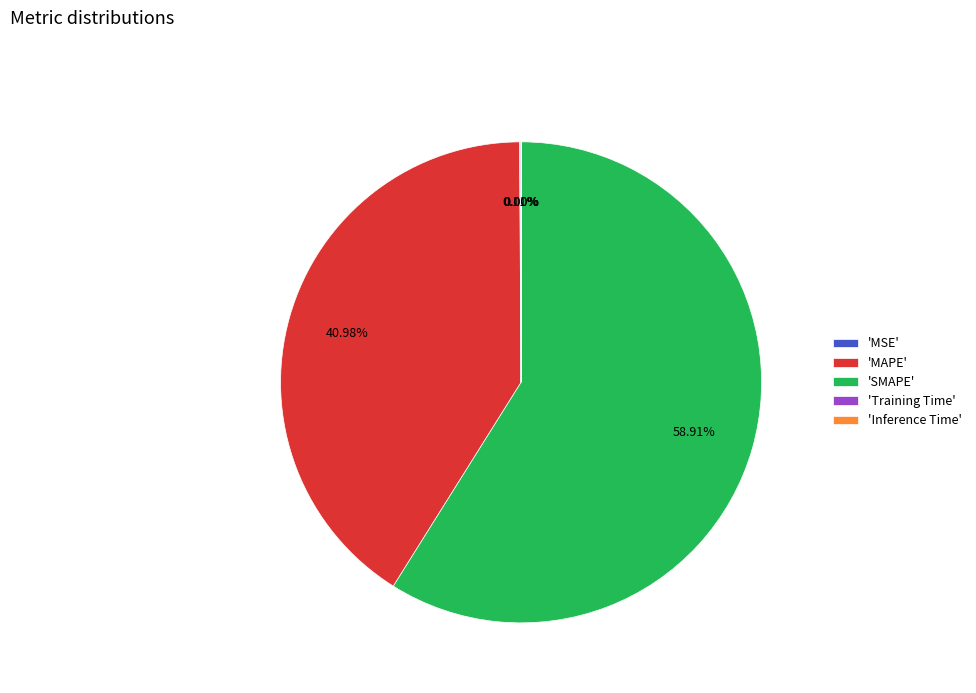

Is there a majority slice in this chart?

Yes